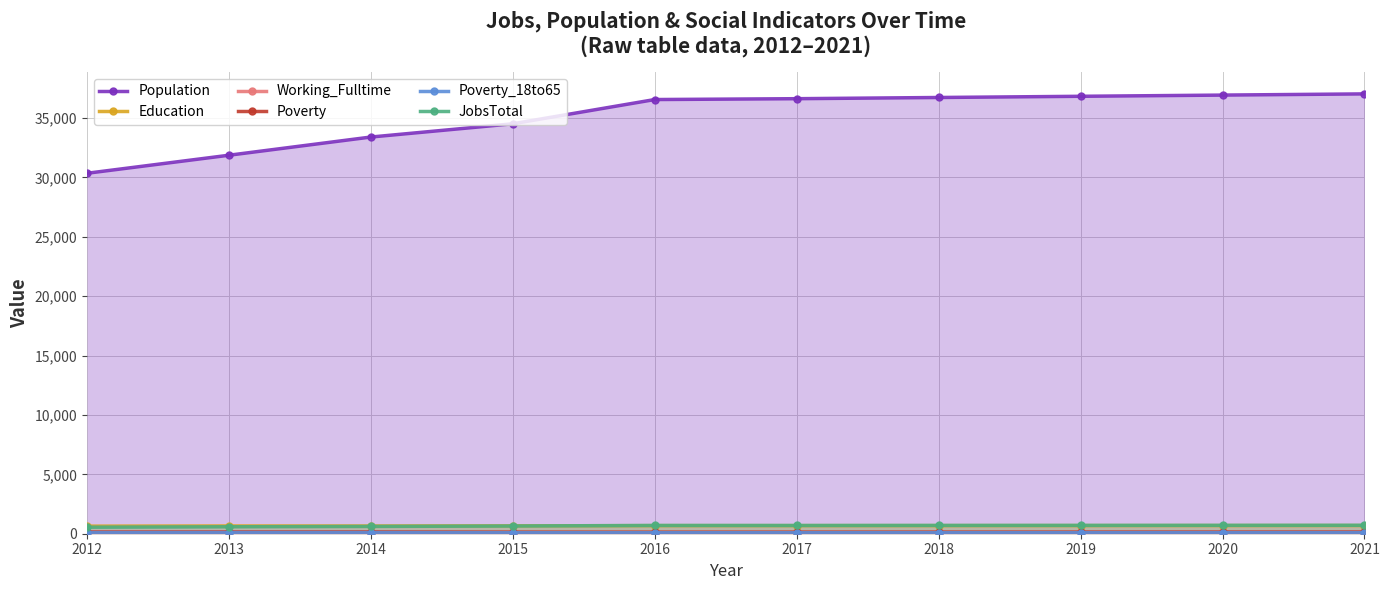

Which series has the widest spread of values?

Population